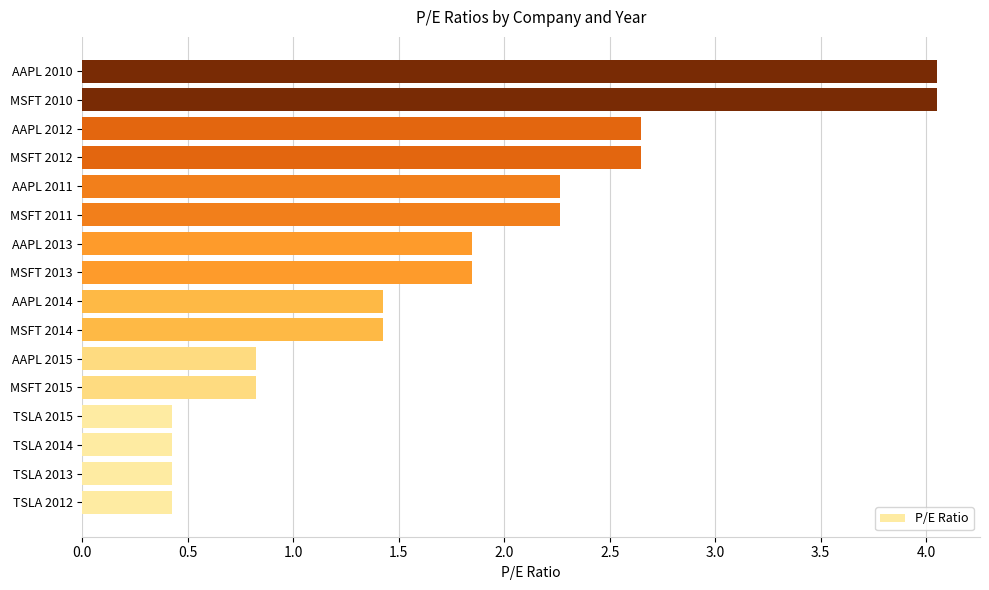

Between AAPL 2015 and TSLA 2012, which is larger?

AAPL 2015